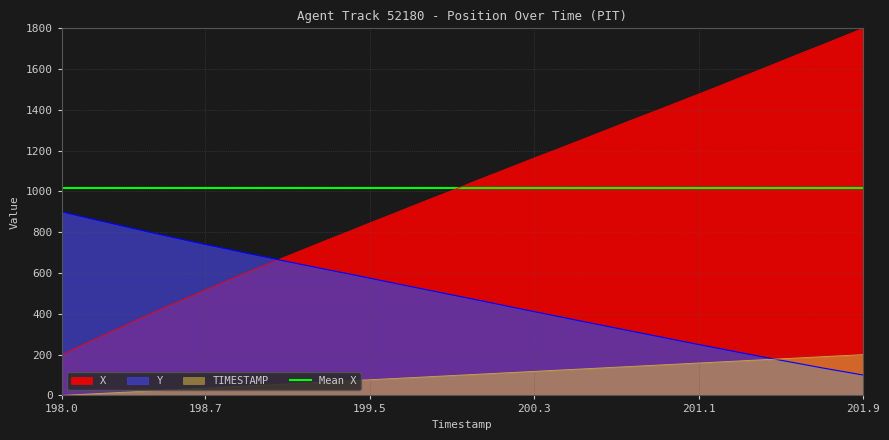

What position from the right is 199.8?

34